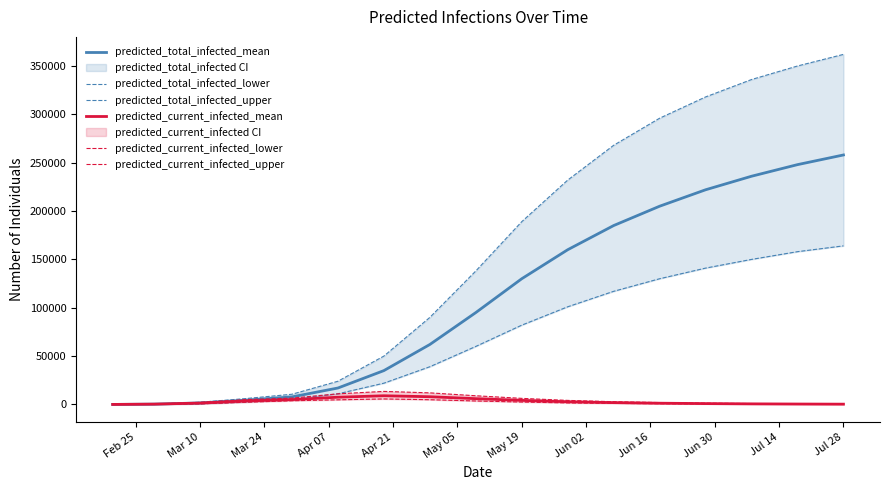

Which series has the largest range (max minus min)?

predicted_total_infected_upper